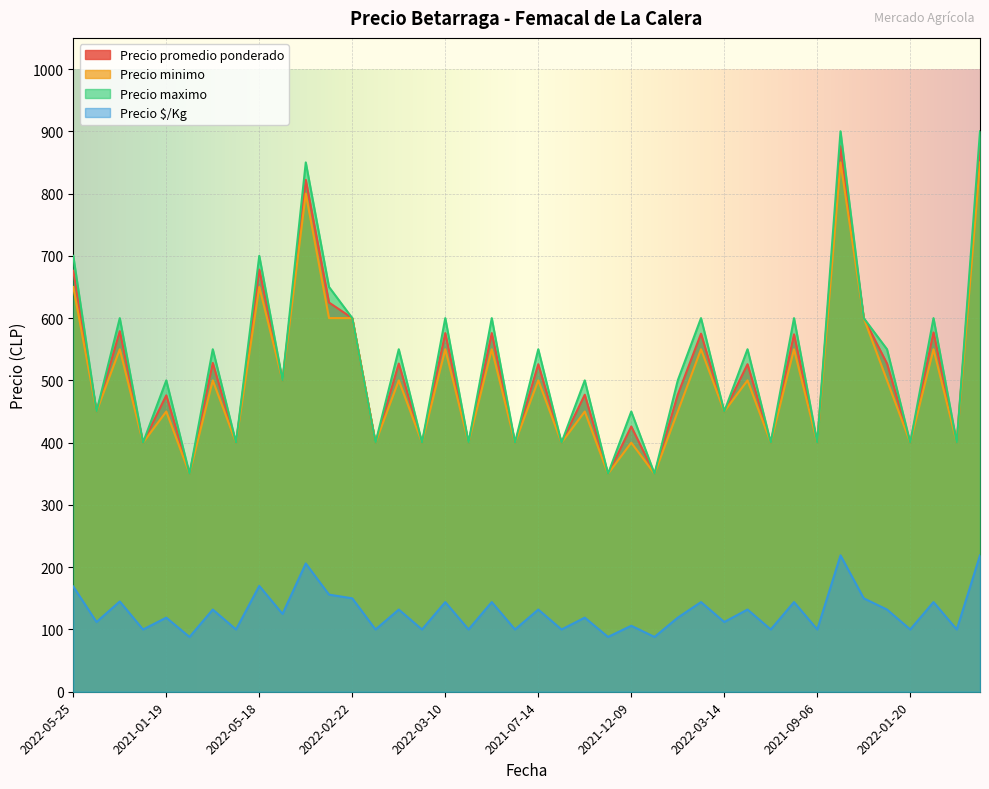

What is the sum of the Precio maximo values at 2022-05-18 and 2021-07-14?

1250